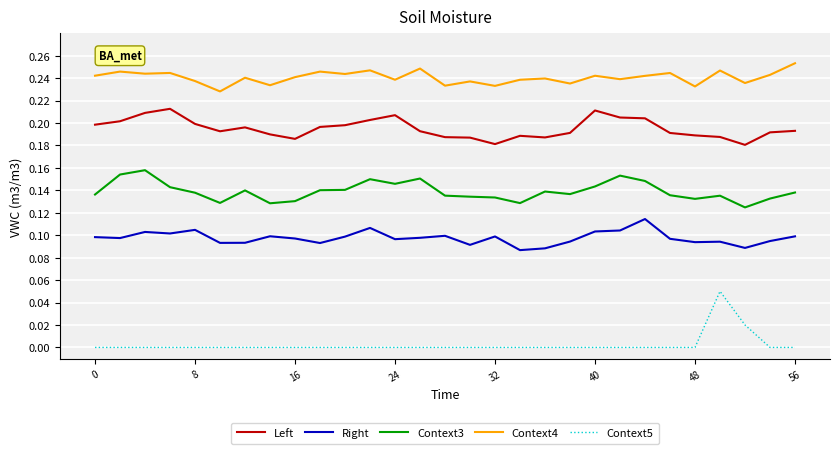

Which series has the largest range (max minus min)?

Context5